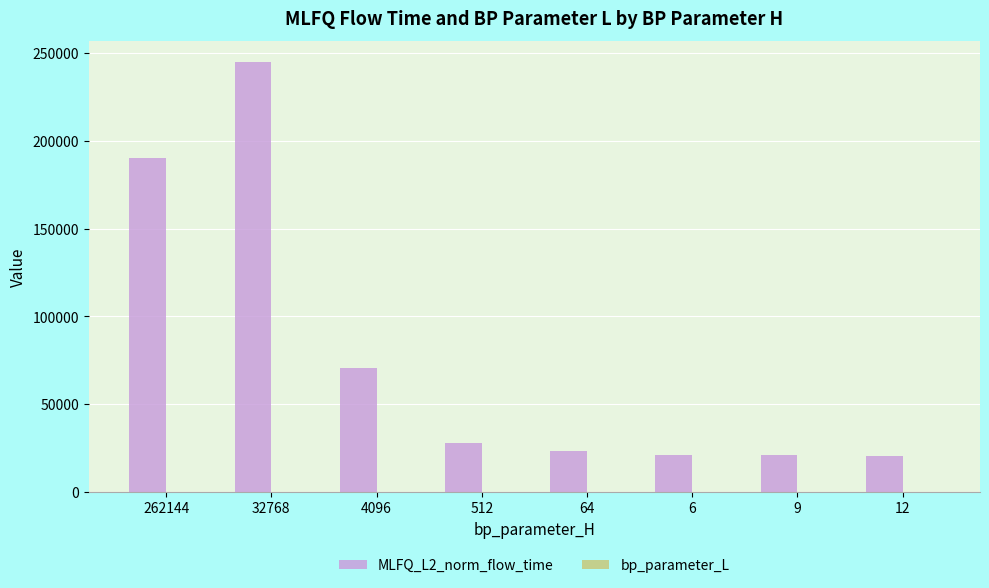

How many groups of bars are there?

8